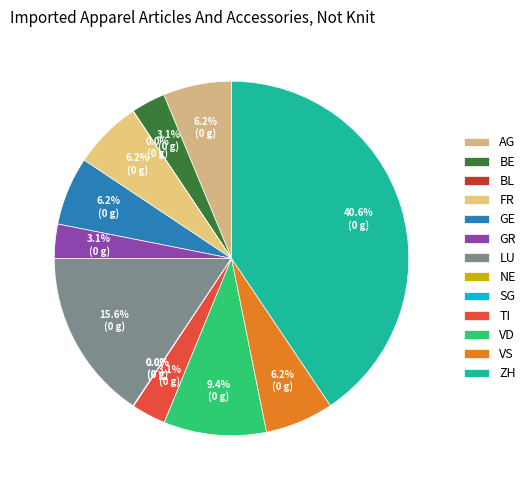

Does SG account for over 50% of the chart?

No